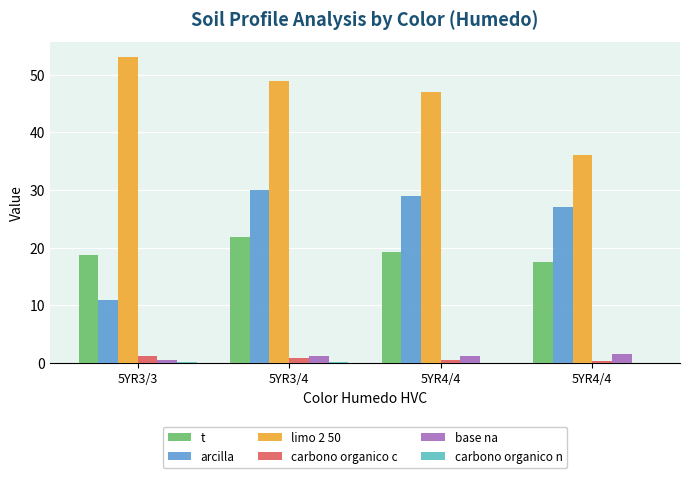

What is the label of the 1st bar from the left?

5YR3/3